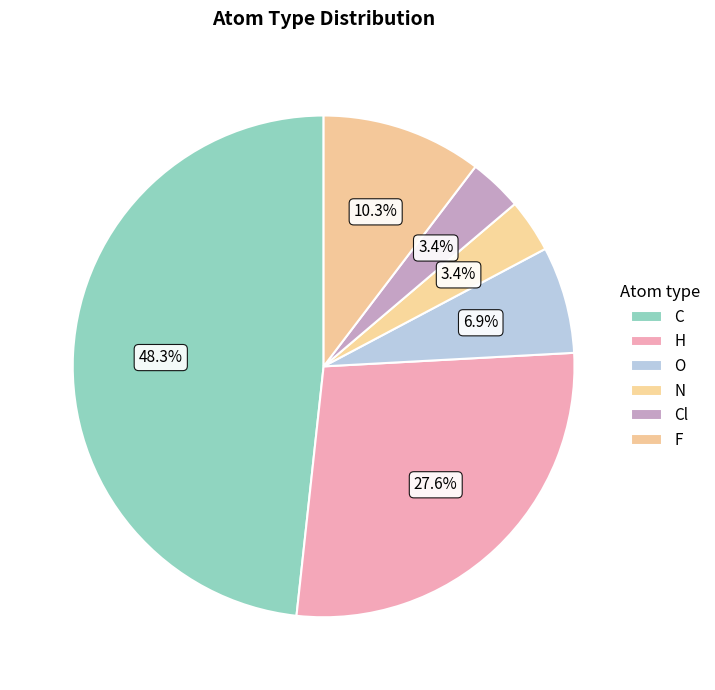

To the nearest percent, what is the combined percentage of Cl and O?

10%